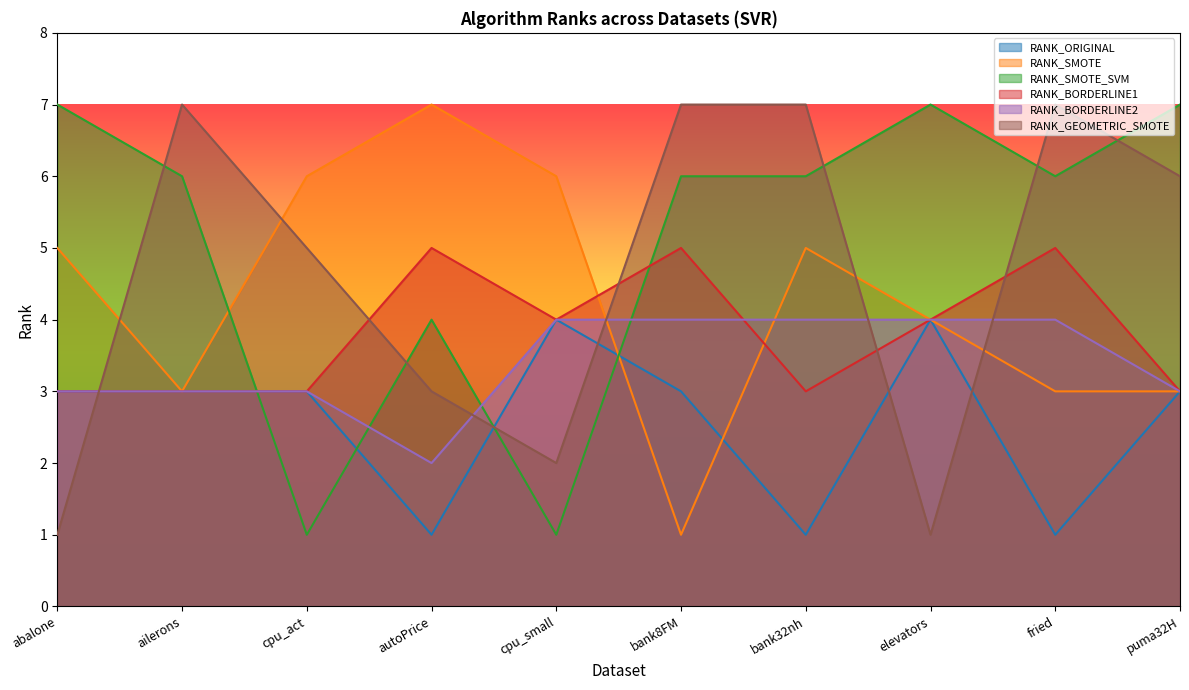

What is the greatest value displayed?

7